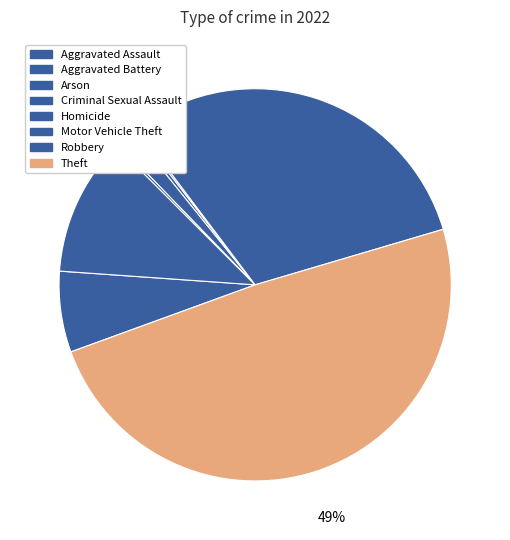

To the nearest percent, what is the difference between the largest and smallest slice percentages?

49%